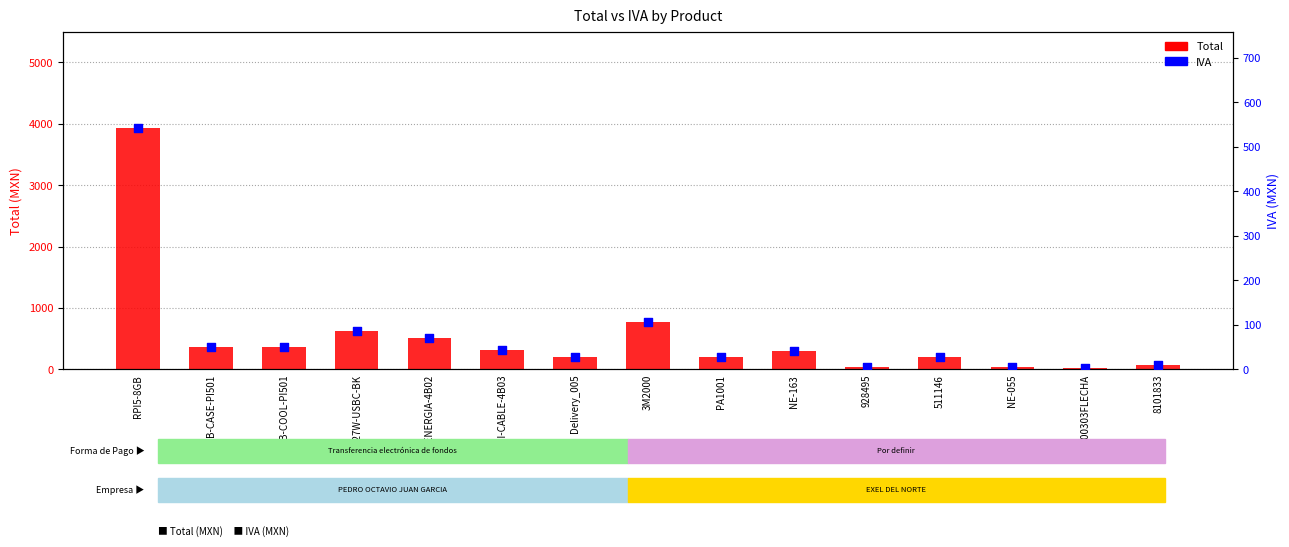

At which category is the sum across all series the highest?

RPI5-8GB